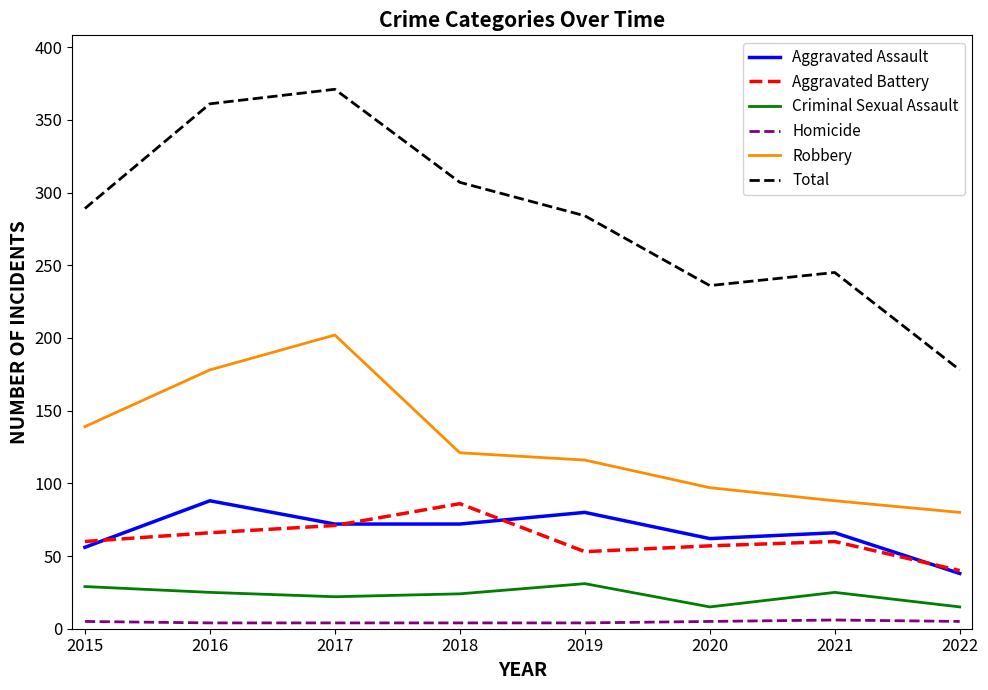

Which series changed the most between 2019 and 2022?

Total